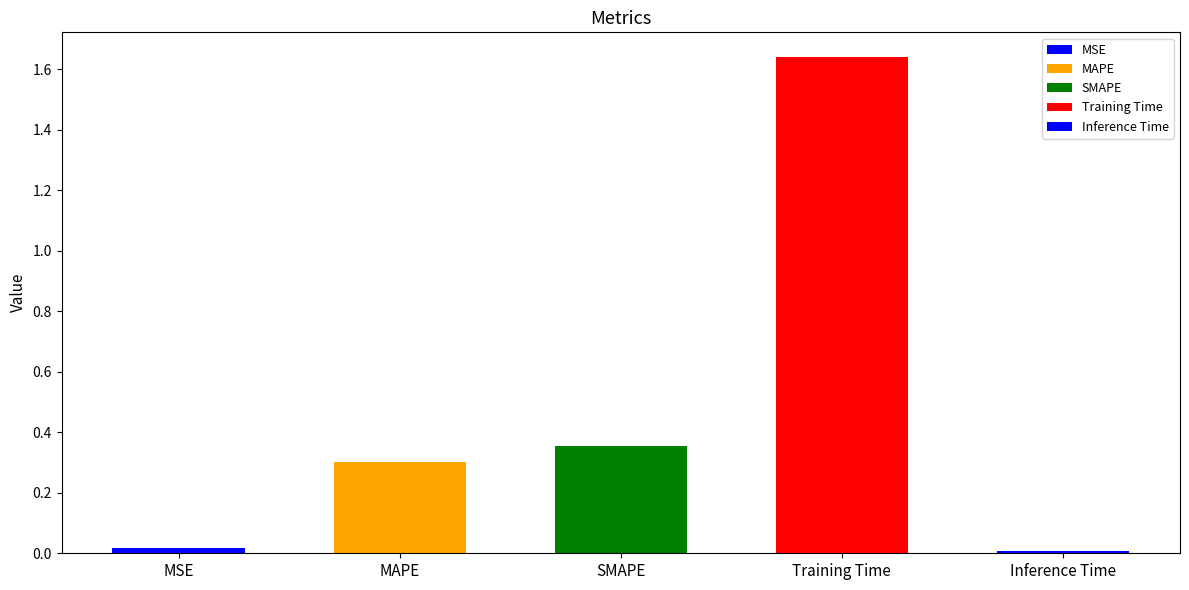

Reading right to left, transcribe all the data shown in this chart.

0.0	1.6	0.4	0.3	0.0